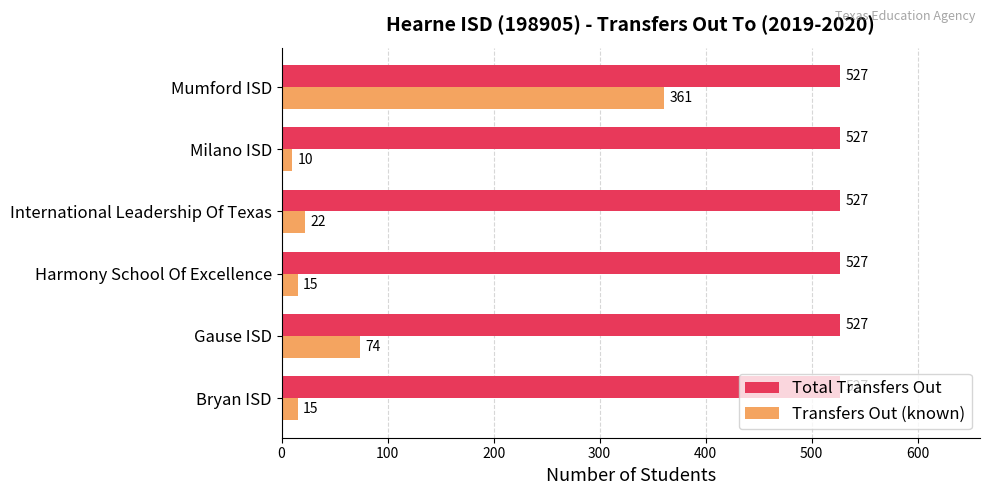

Which series has the largest total across all categories?

Total Transfers Out